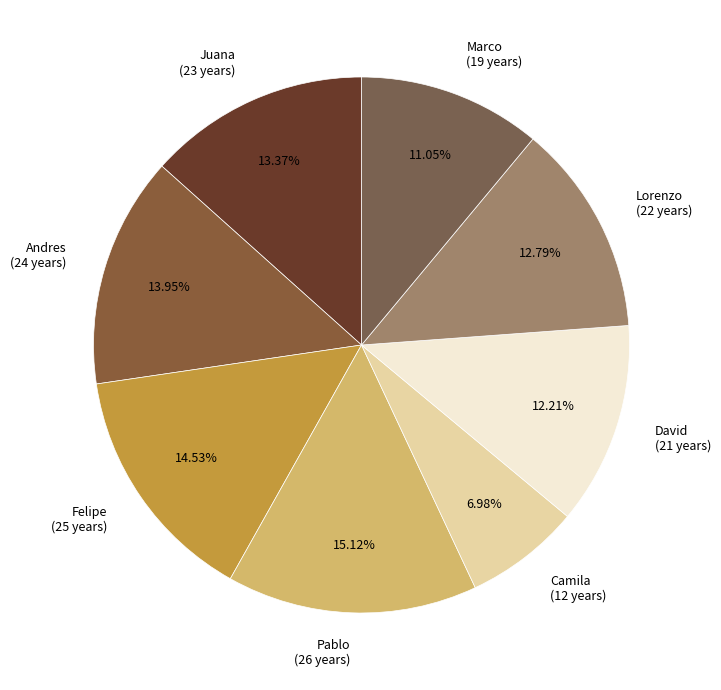

What percentage is NOT represented by Felipe?

85.5%